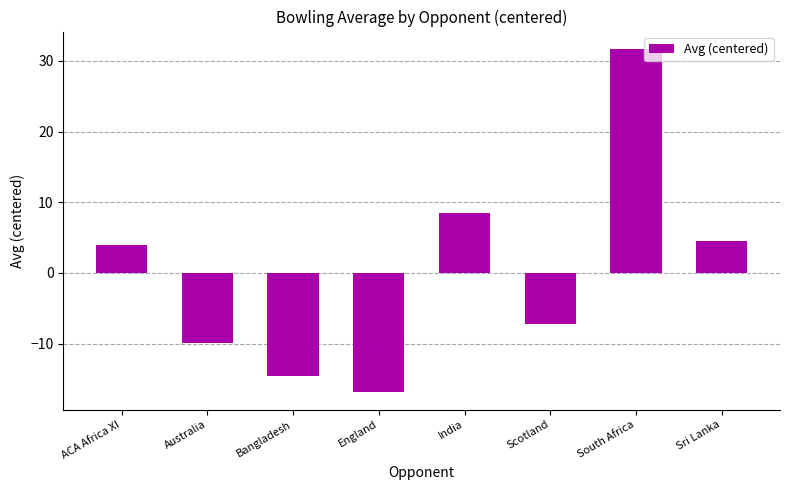

How many data points are less than 3?

4